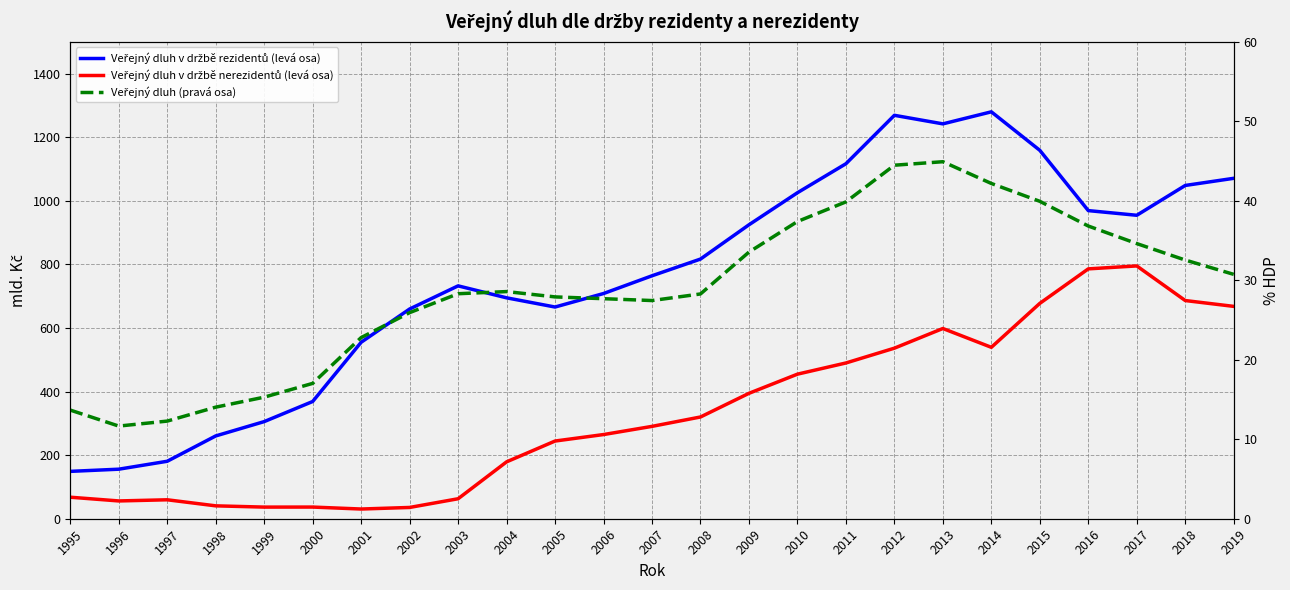

The value of Veřejný dluh v držbě rezidentů (levá osa) at 2015 is 1158.8. True or false?

True